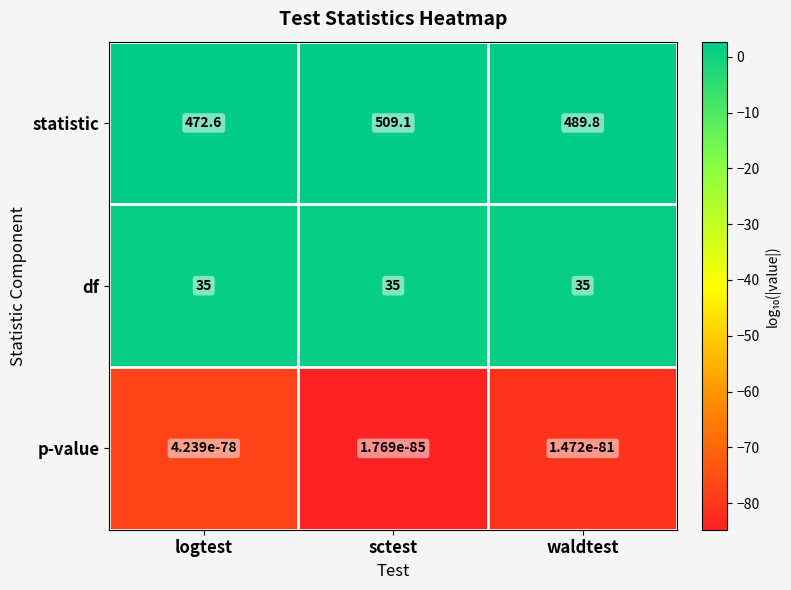

Which series has the largest total across all categories?

statistic